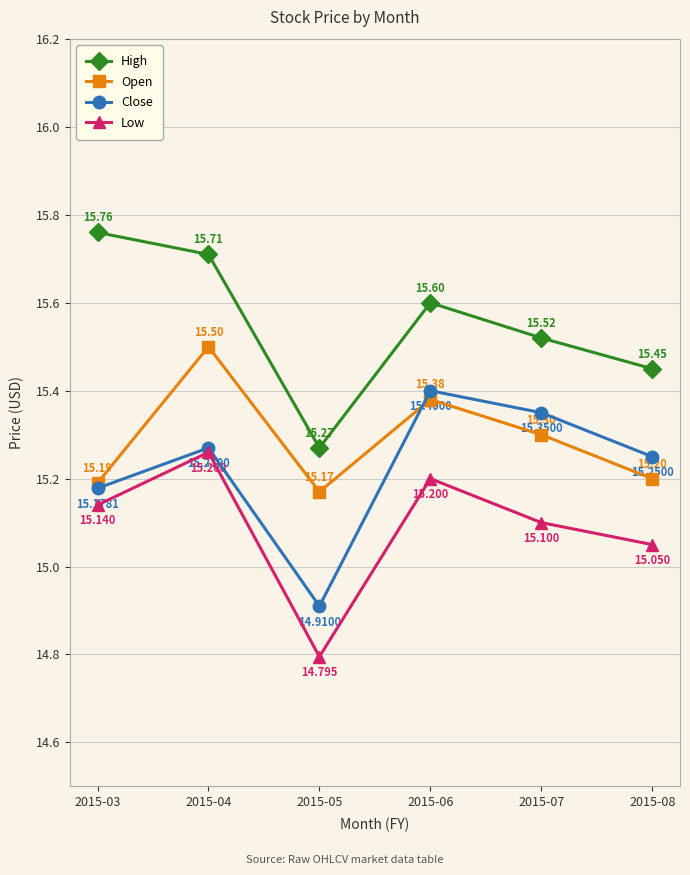

How many Low values are between 15 and 16?

5